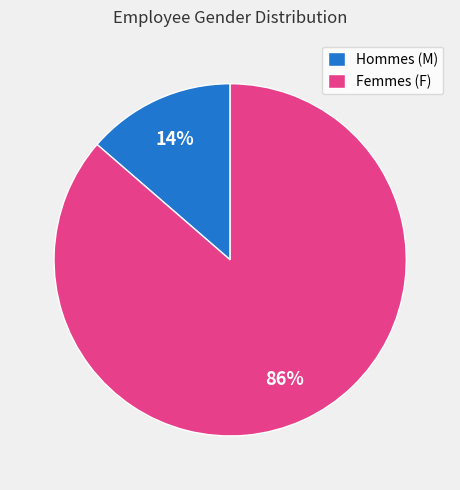

How many slices are in this pie chart?

2